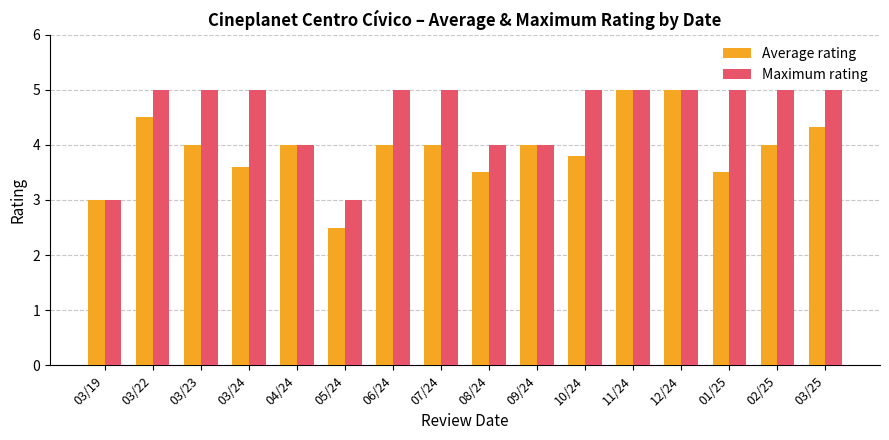

At which label does Average rating reach its minimum?

05/24